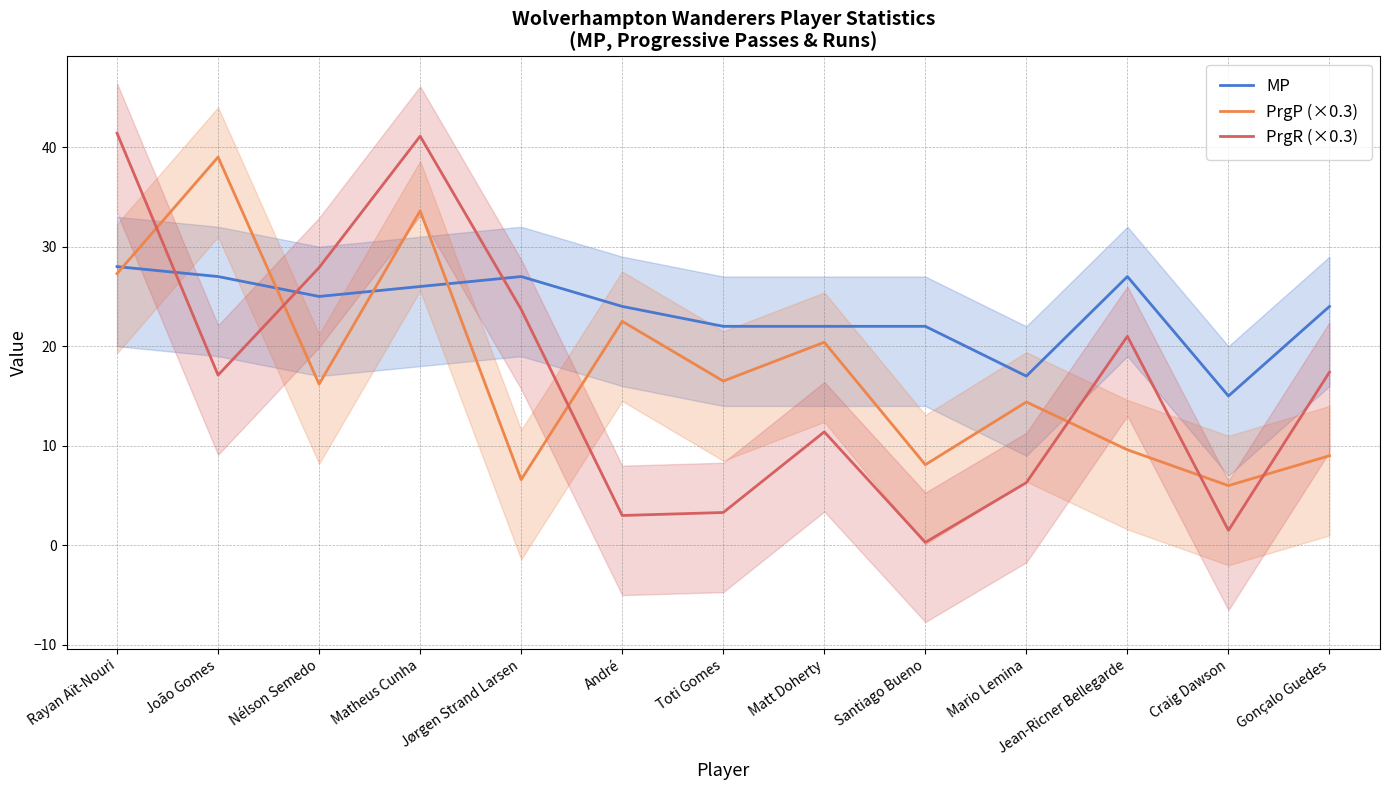

What are all the series names shown in the legend?

MP, PrgP (×0.3), PrgR (×0.3)